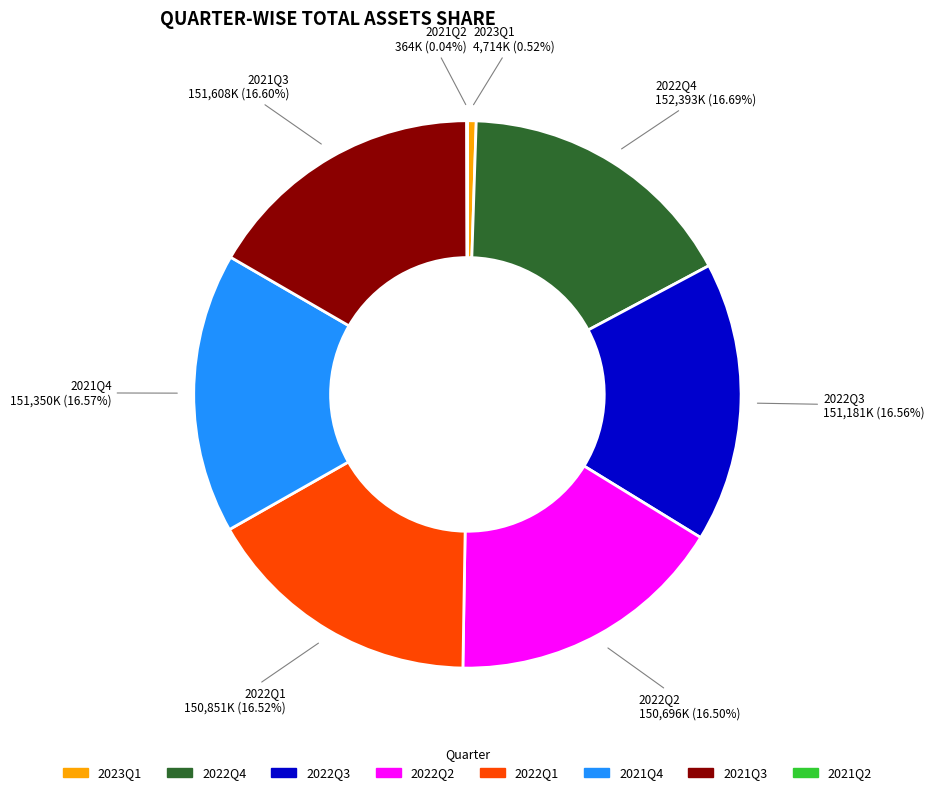

The 2021Q4 slice represents 8% of the pie. True or false?

False